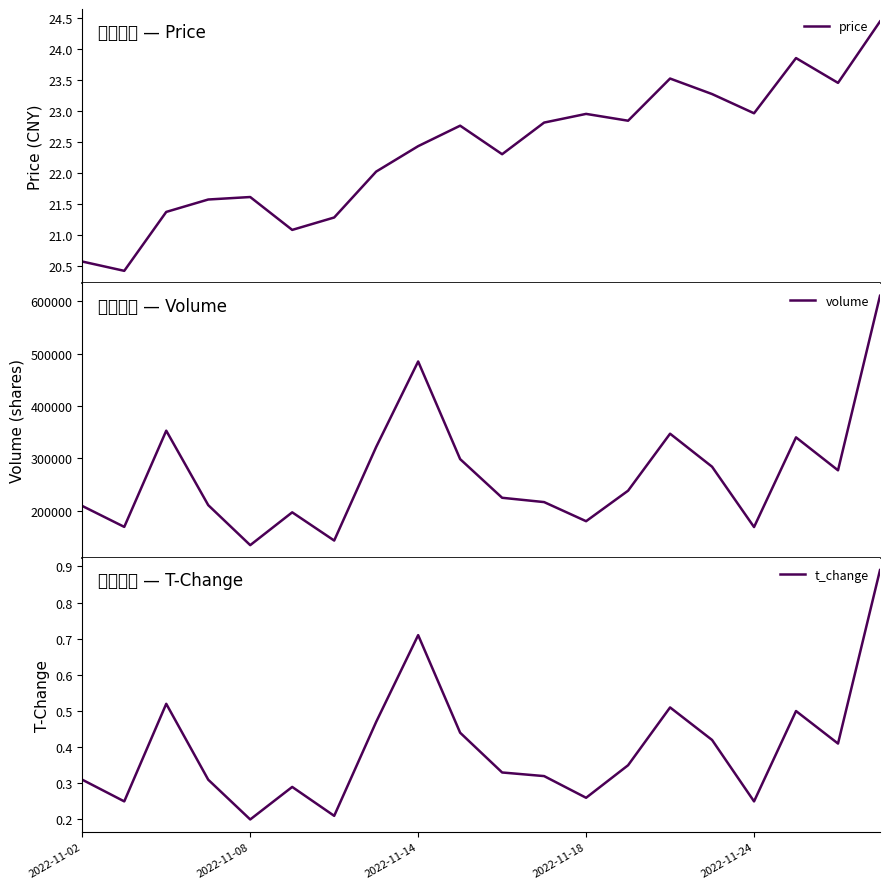

What is the lowest value of the price series?

20.4